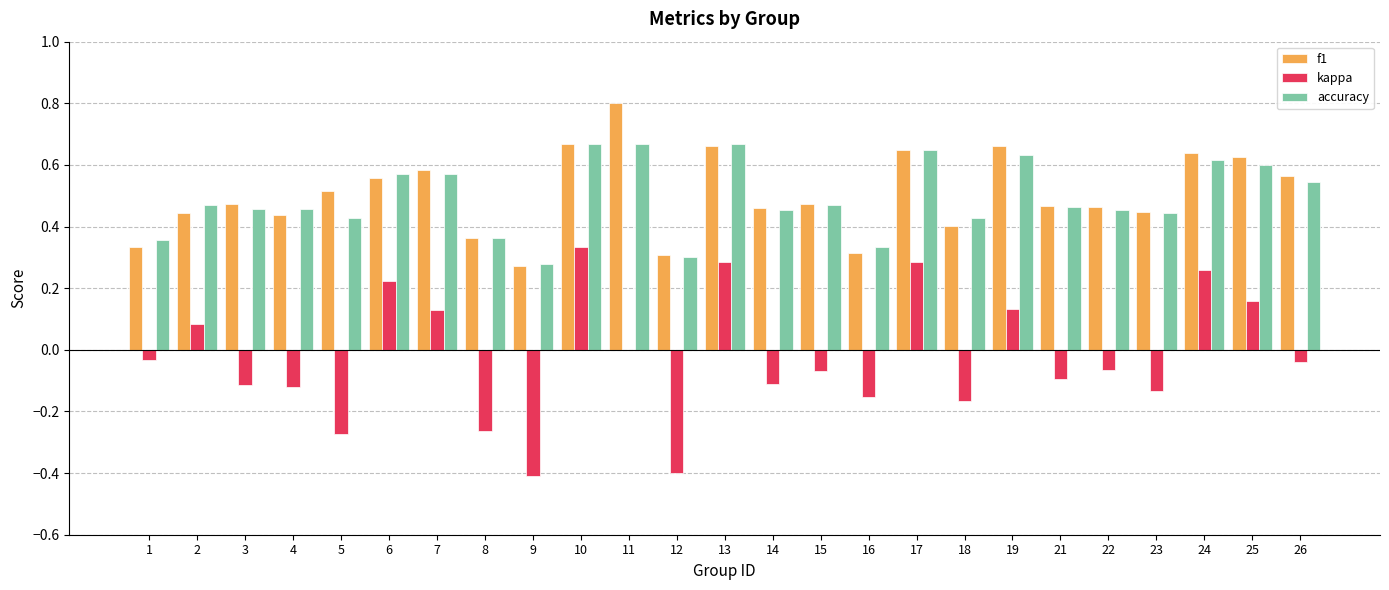

What is the total value across all series at 22?

0.9